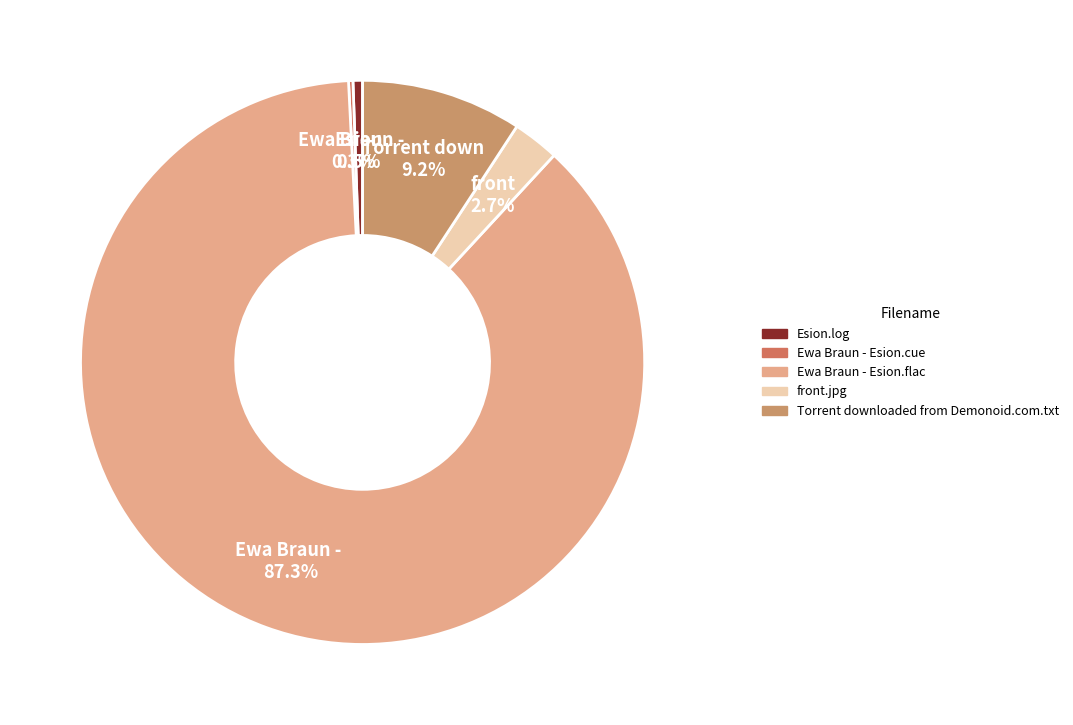

Which slice is the smallest?

Ewa Braun - Esion.cue